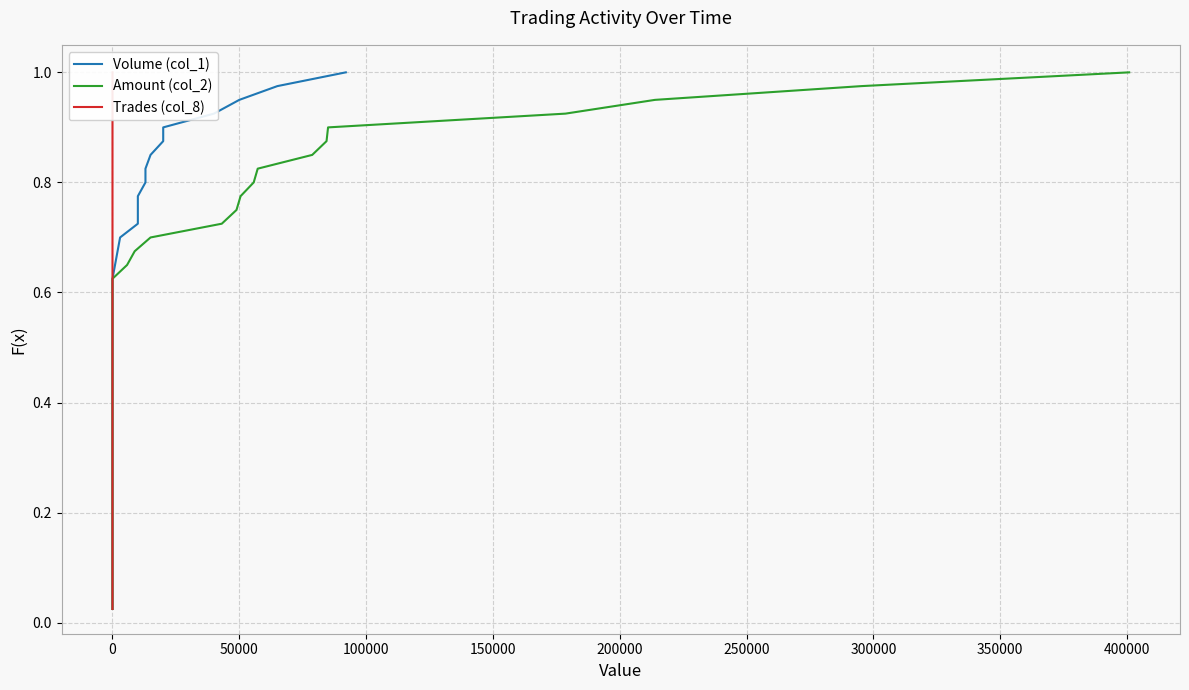

The Amount (col_2) series shows 1.3 at 35. True or false?

False